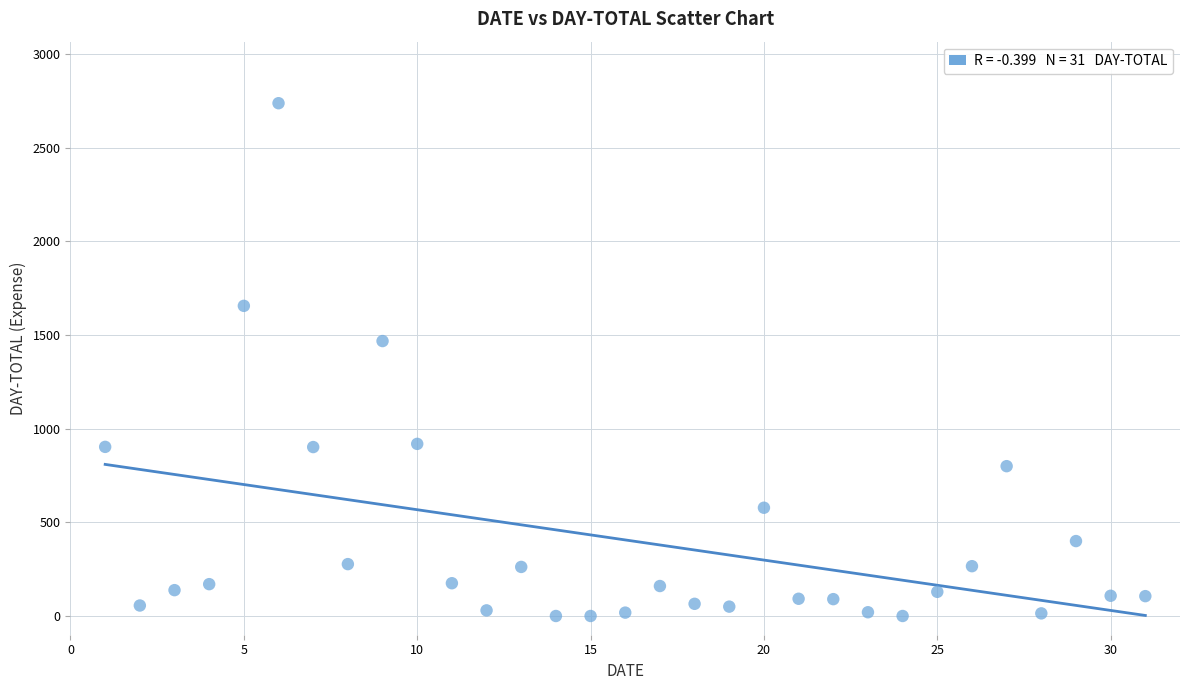

What is the range of Y values (max minus min)?

2738